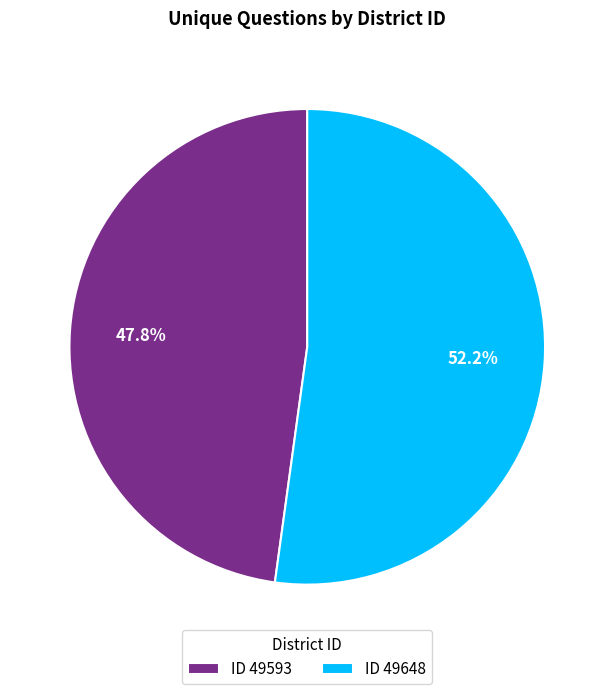

Count the number of slices in the pie.

2